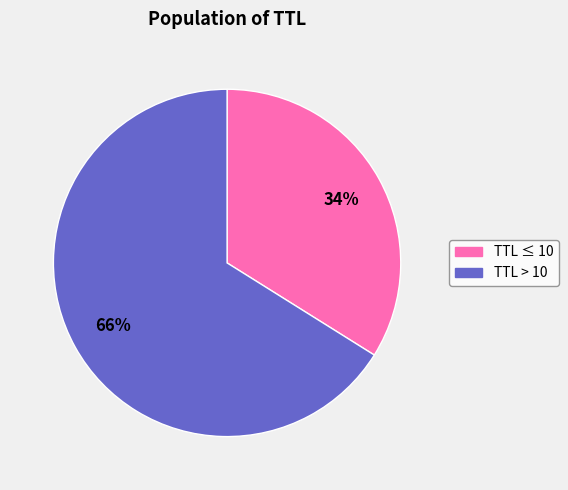

Is there any slice that represents more than half of the pie?

Yes